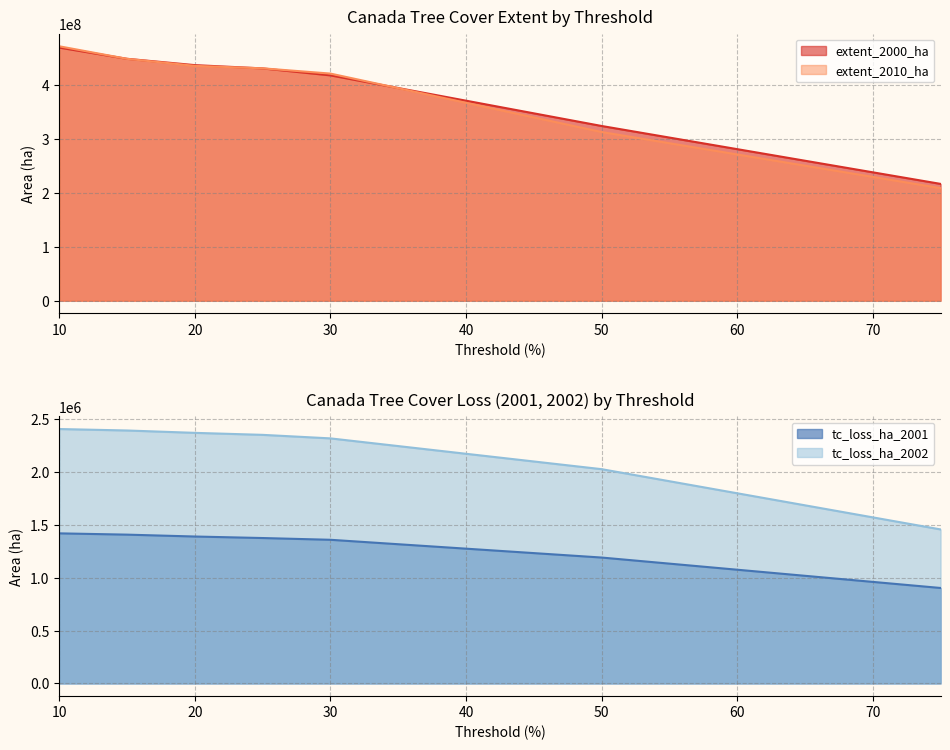

Which series changed the most between 50 and 75?

extent_2000_ha